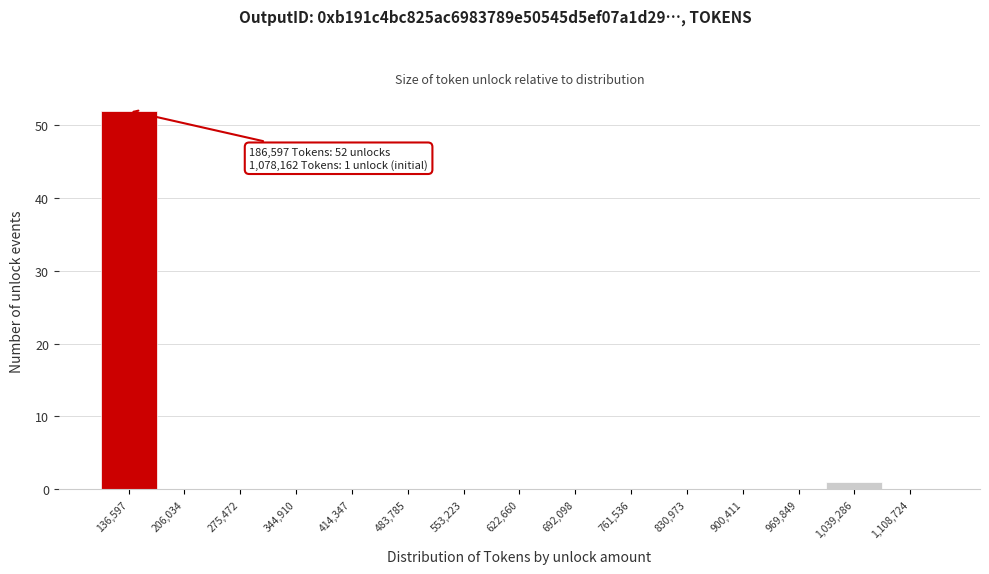

Reading left to right, extract all data points from this chart.

136,597=52	206,034=0	275,472=0	344,910=0	414,347=0	483,785=0	553,223=0	622,660=0	692,098=0	761,536=0	830,973=0	900,411=0	969,849=0	1,039,286=1	1,108,724=0